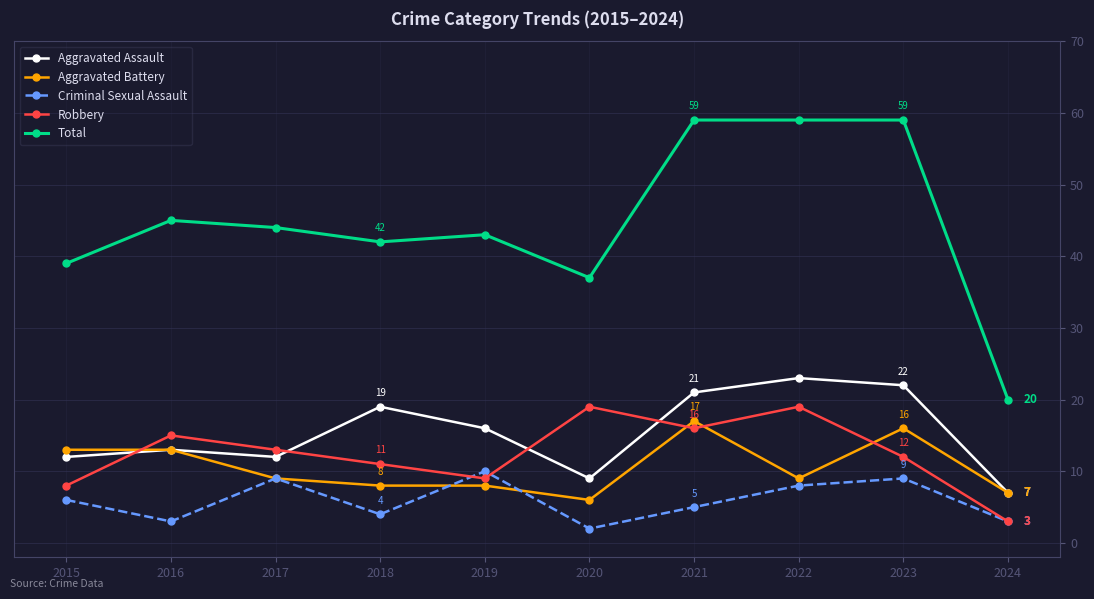

Reading left to right, extract all data points from this chart.

Aggravated Assault: 2015=12	2016=13	2017=12	2018=19	2019=16	2020=9	2021=21	2022=23	2023=22	2024=7
Aggravated Battery: 2015=13	2016=13	2017=9	2018=8	2019=8	2020=6	2021=17	2022=9	2023=16	2024=7
Criminal Sexual Assault: 2015=6	2016=3	2017=9	2018=4	2019=10	2020=2	2021=5	2022=8	2023=9	2024=3
Robbery: 2015=8	2016=15	2017=13	2018=11	2019=9	2020=19	2021=16	2022=19	2023=12	2024=3
Total: 2015=39	2016=45	2017=44	2018=42	2019=43	2020=37	2021=59	2022=59	2023=59	2024=20